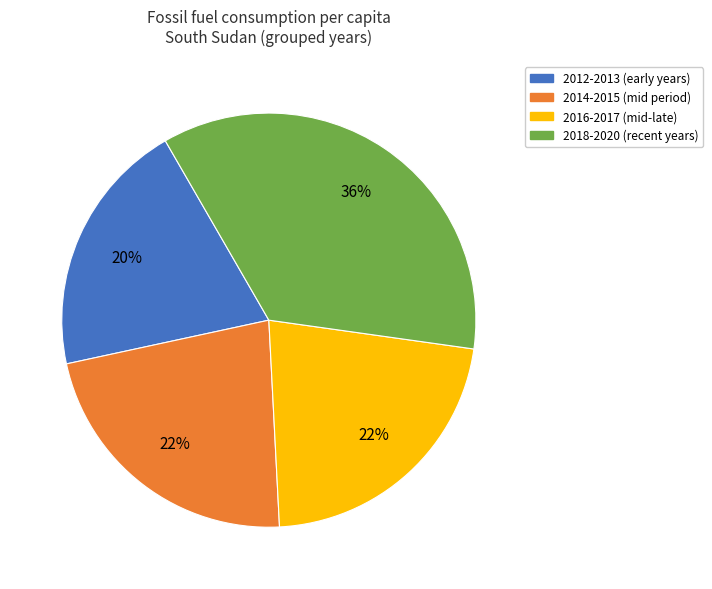

Does any single category account for the majority?

No